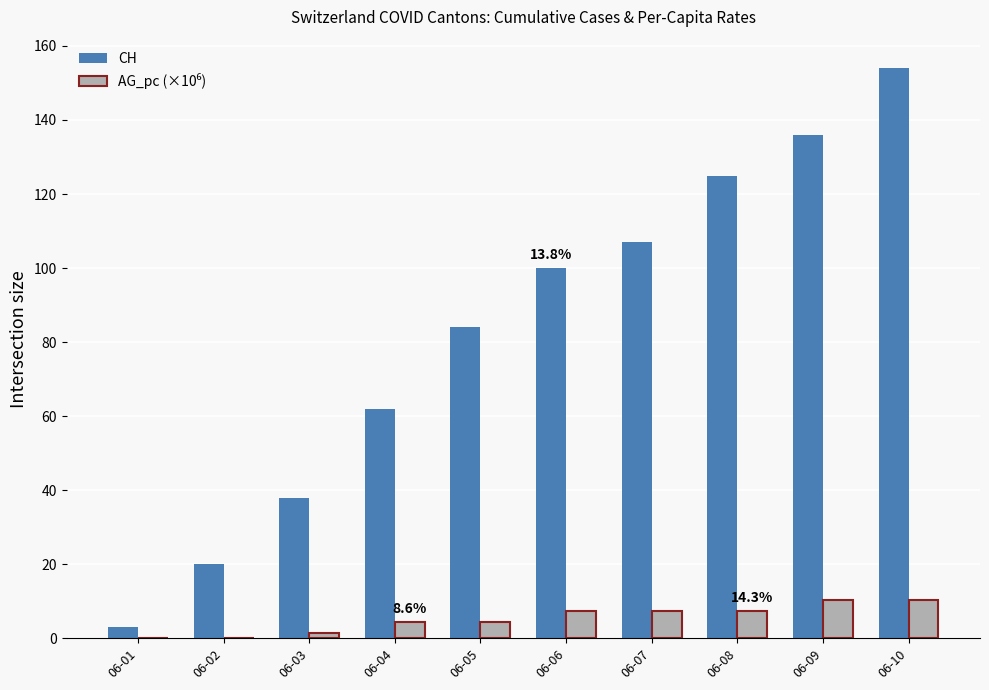

The CH series shows 125.0 at 06-08. True or false?

True